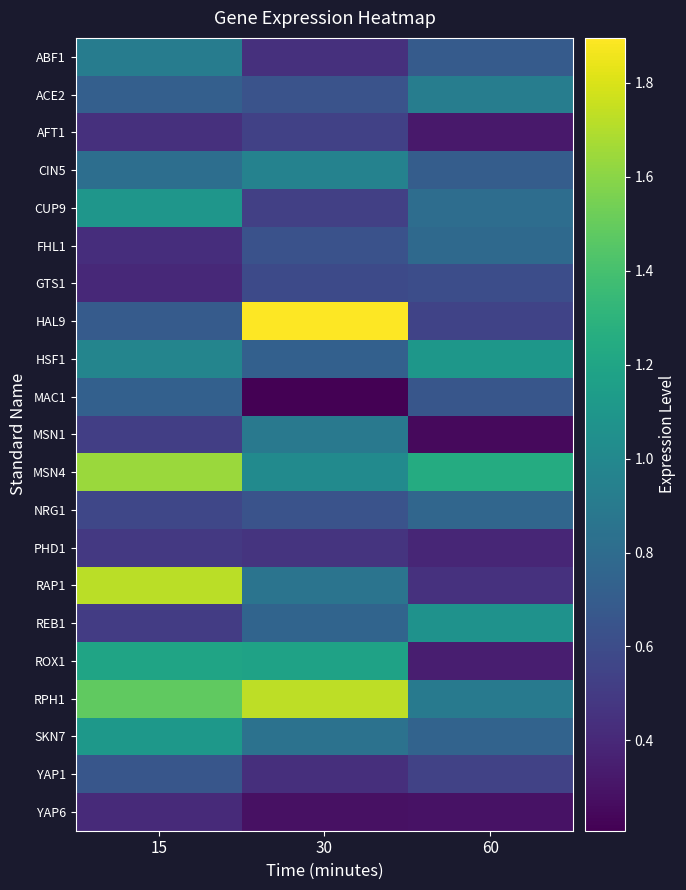

Which has a higher value, 15 or 30?

15